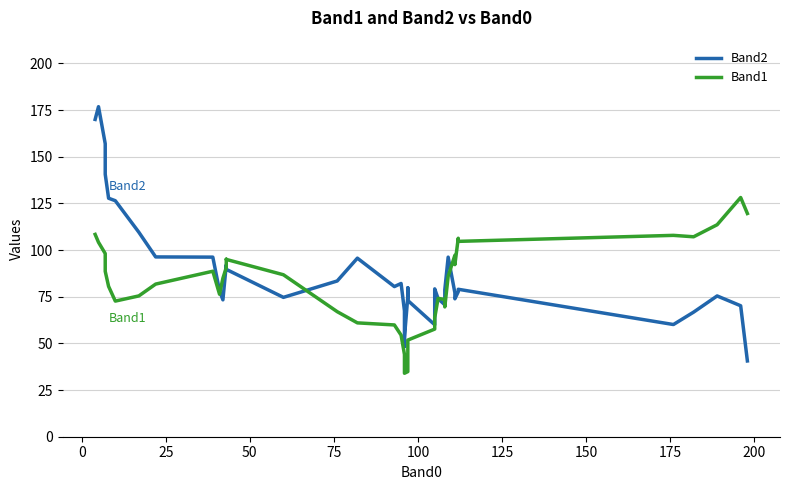

Is it true that Band1 equals 52.1 at 125?

False